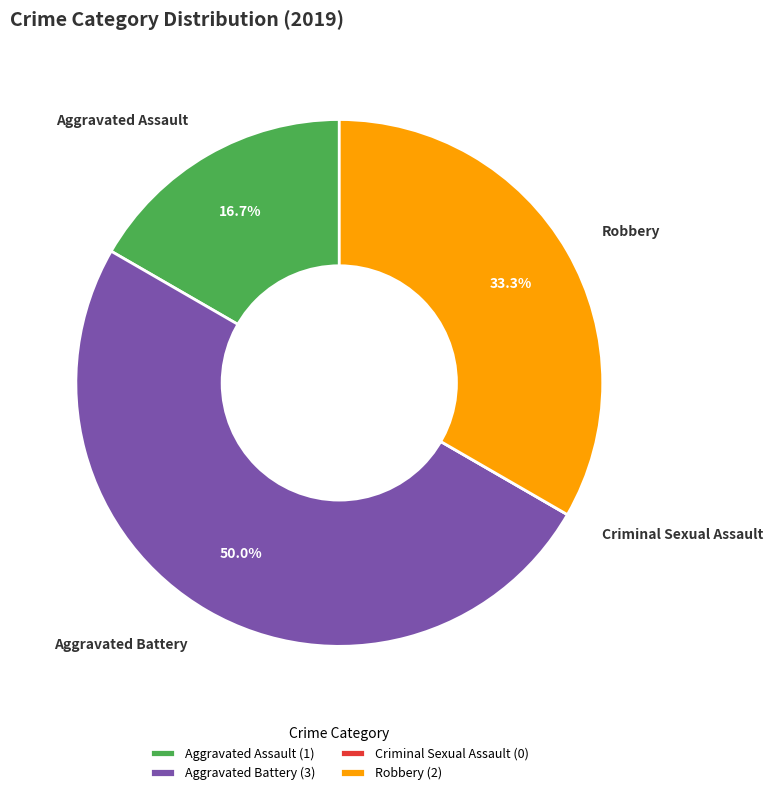

Between Aggravated Assault and Aggravated Battery, which is larger?

Aggravated Battery